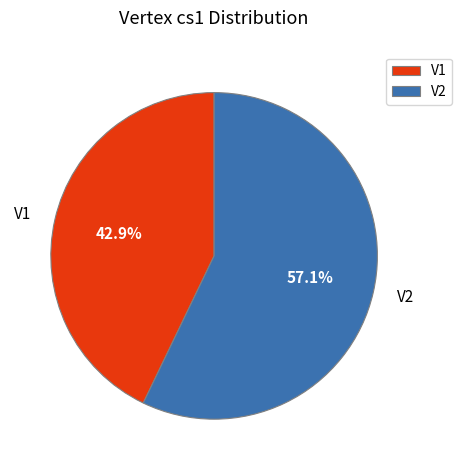

To the nearest percent, what is the difference between the largest and smallest slice percentages?

14%